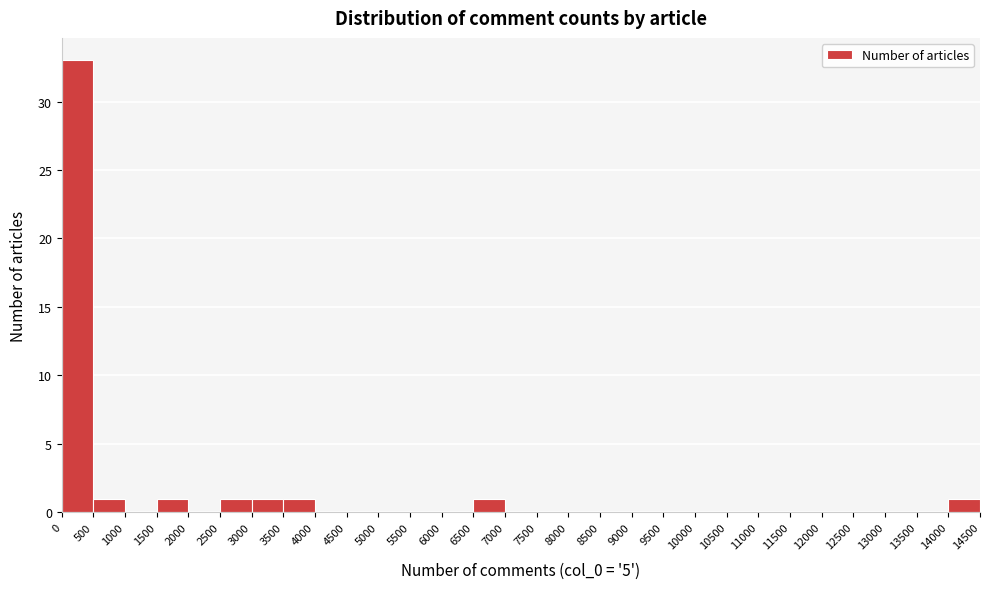

Over which range of the x-axis is the bar tallest?

0 to 500